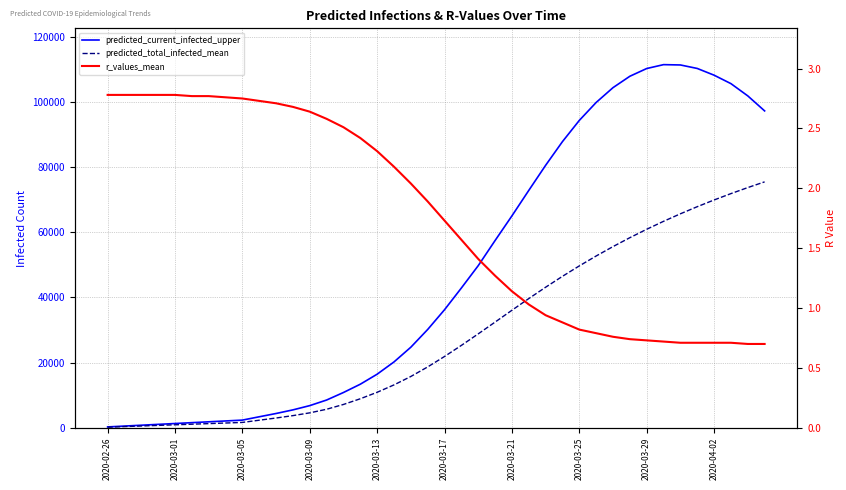

What are all the series names shown in the legend?

predicted_current_infected_upper, predicted_total_infected_mean, r_values_mean